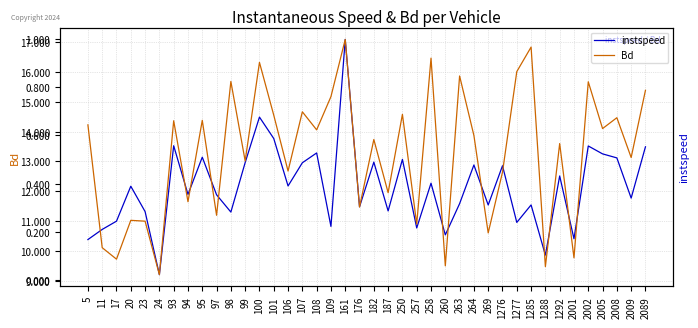

Where is instspeed nearest to the value 13?

182